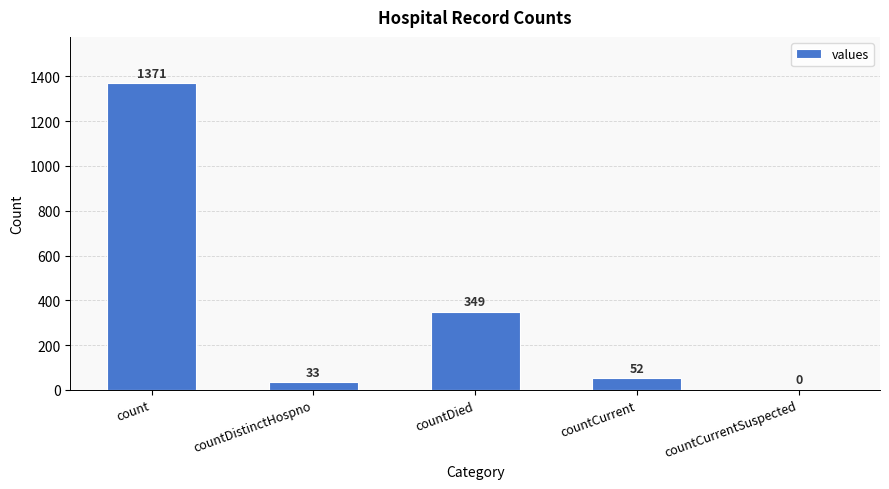

Where is the data nearest to the value 685?

countDied